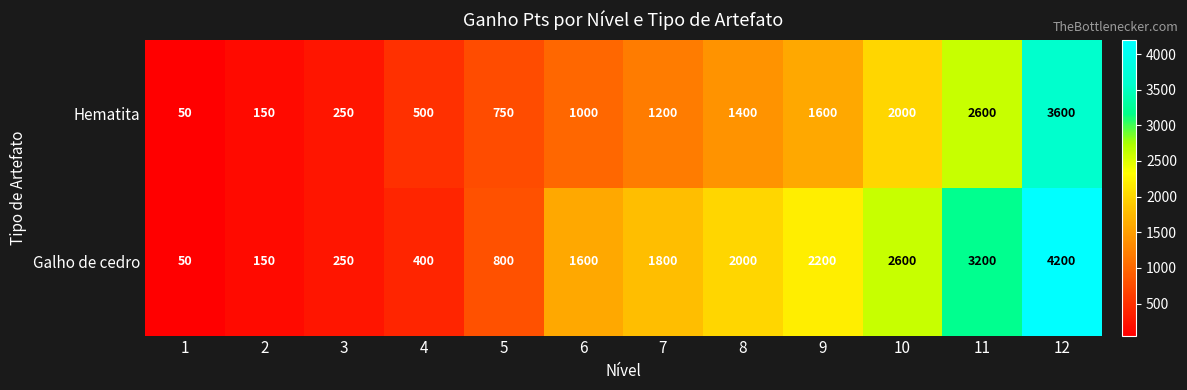

What is the maximum value shown in the chart?

4200